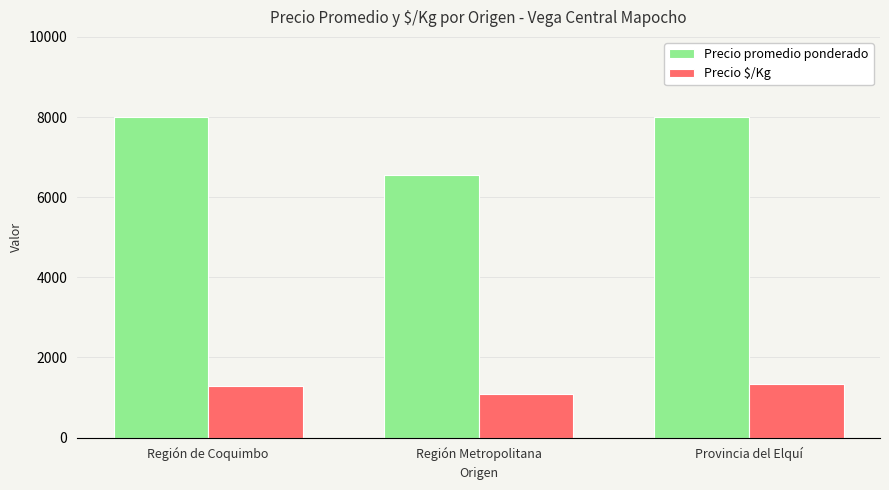

Does the chart contain any negative values?

No